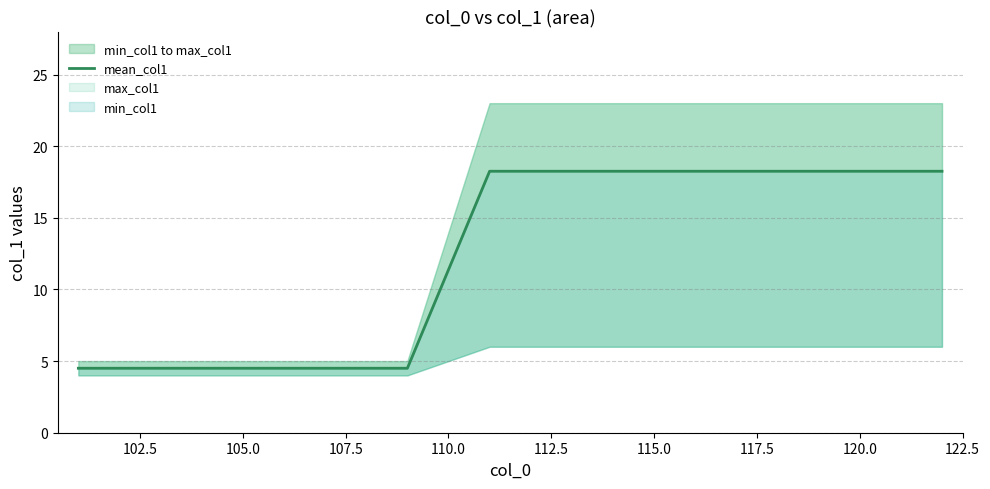

What is the difference between the maximum and minimum values?

13.8